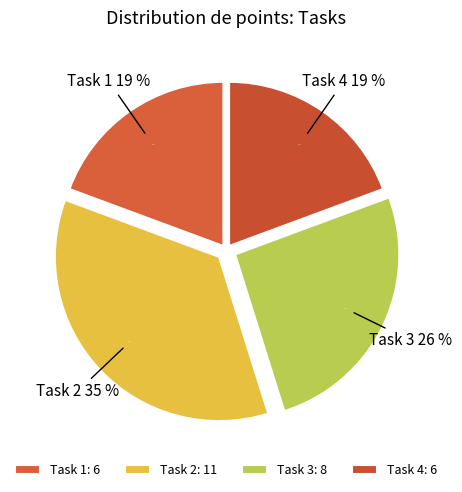

To the nearest percent, what is the combined percentage of Task 1 and Task 3?

45%